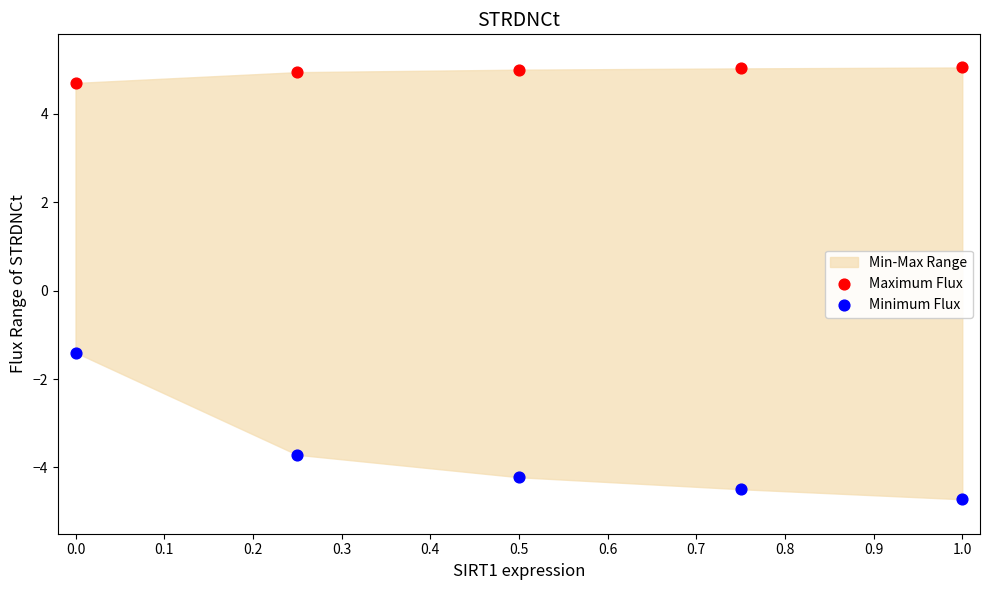

Which series has the widest spread of Y values?

Minimum Flux